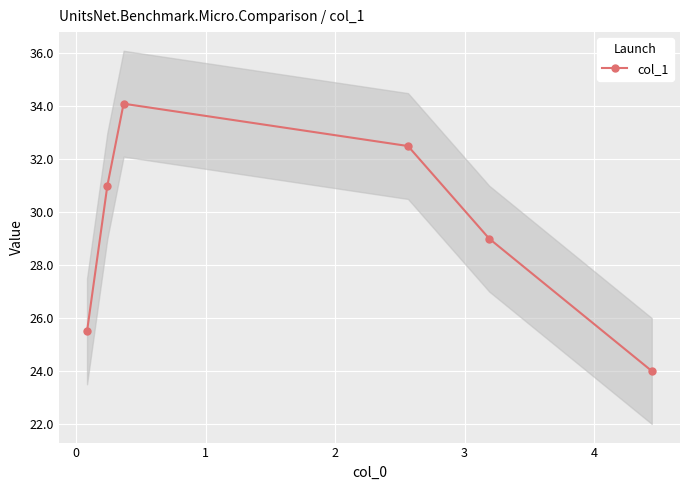

True or false: col_1 has more than 2 interior local peaks.

False